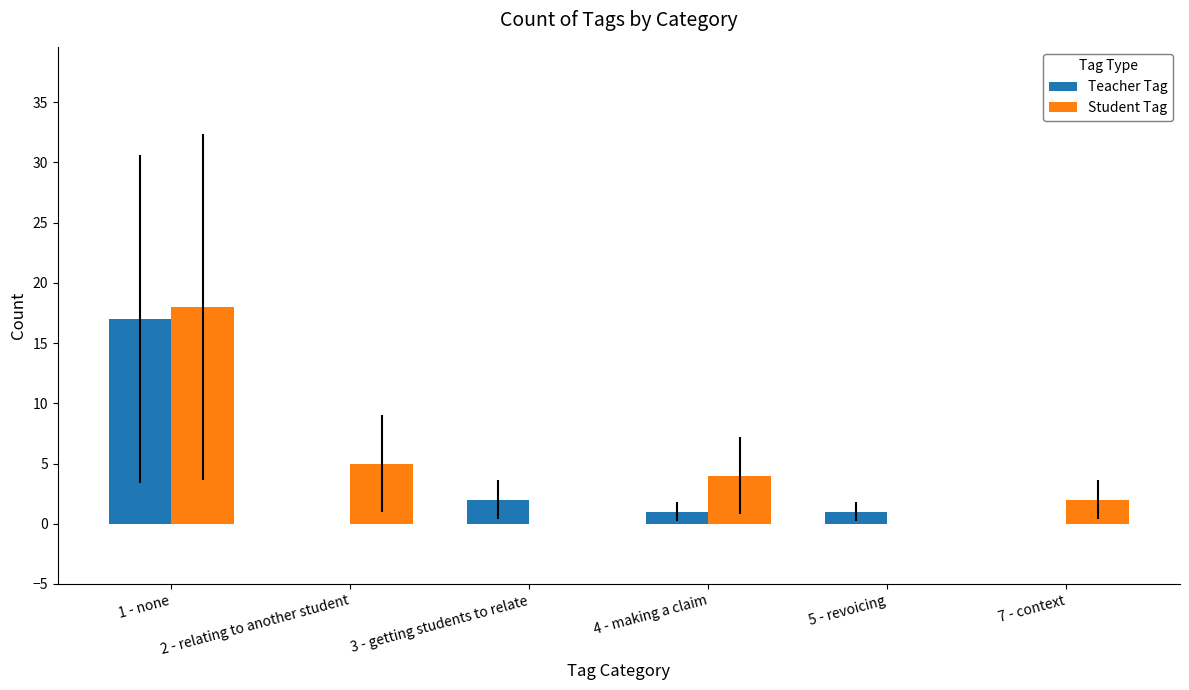

Is it true that Teacher Tag equals 17 at 1 - none?

True